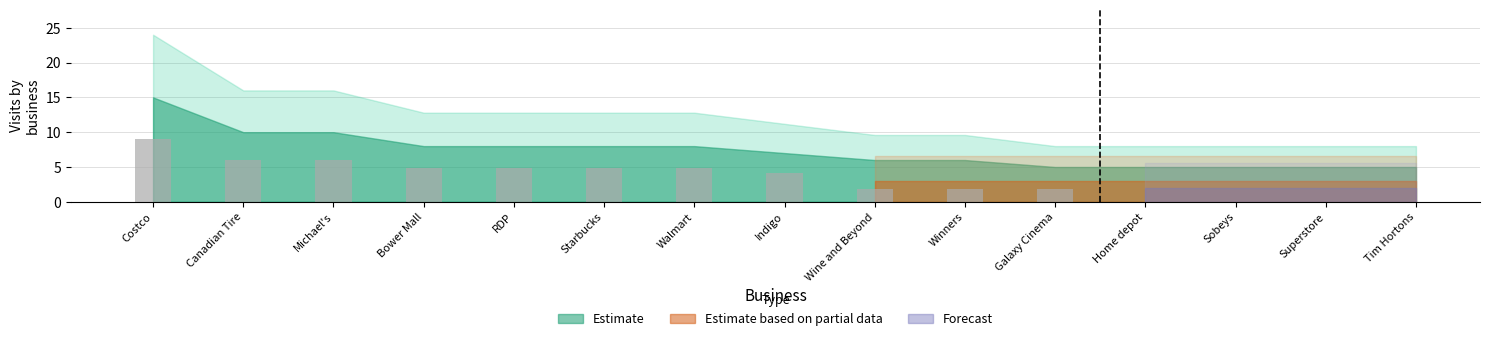

What is the difference between the Estimate values at Michael's and Costco?

5